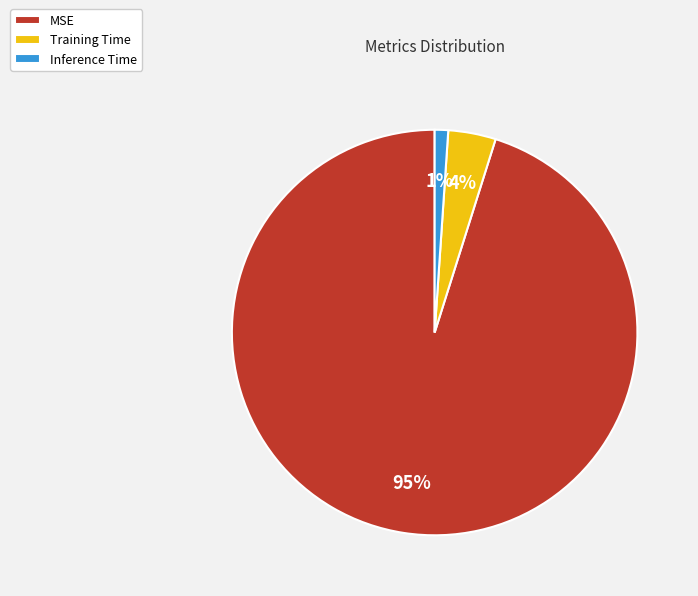

Which has a higher value, MSE or Inference Time?

MSE